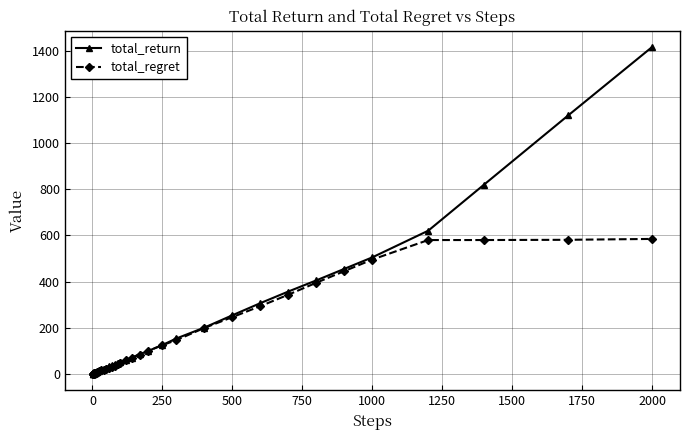

What is the value of the total_regret point at the 21st from the left?

35.3